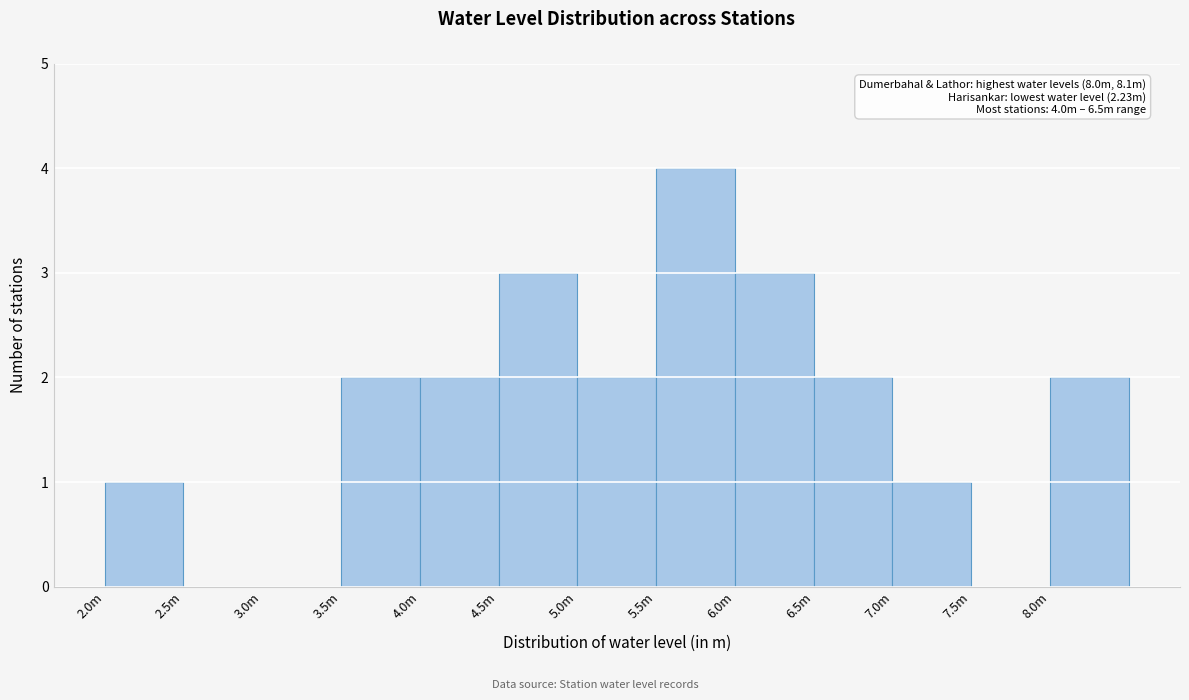

Reading left to right, extract all data points from this chart.

2.0m=1	2.5m=0	3.0m=0	3.5m=2	4.0m=2	4.5m=3	5.0m=2	5.5m=4	6.0m=3	6.5m=2	7.0m=1	7.5m=0	8.0m=2